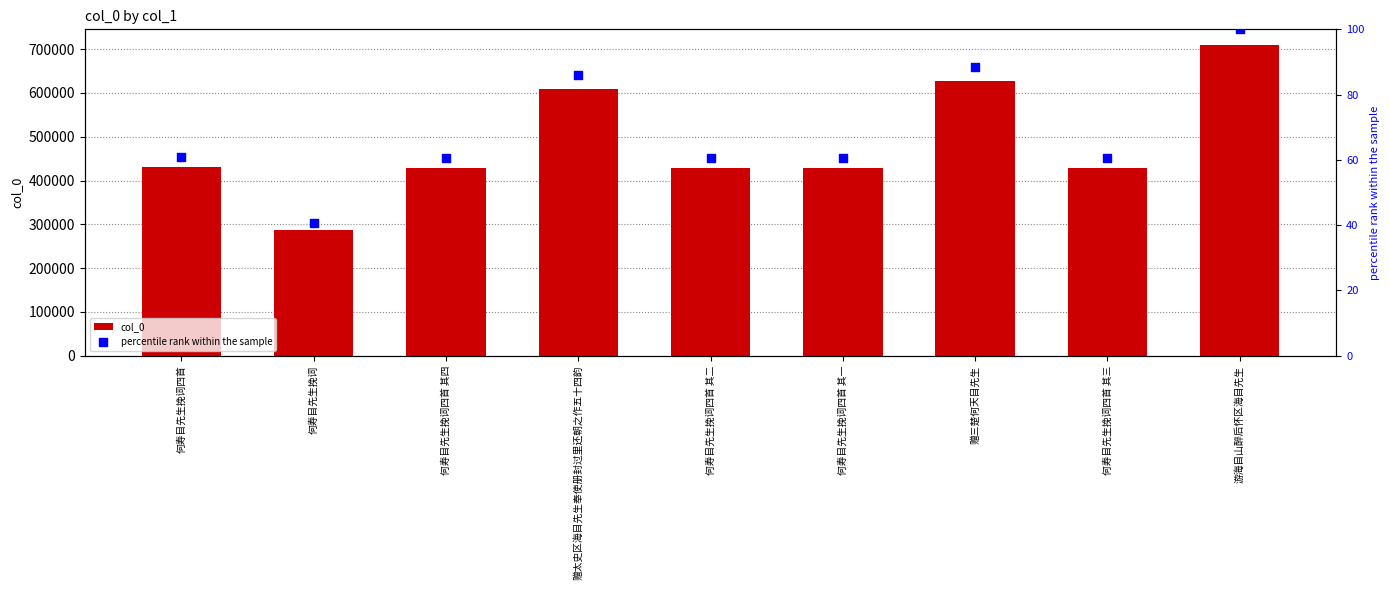

Which series has the largest Y range (max minus min)?

col_0